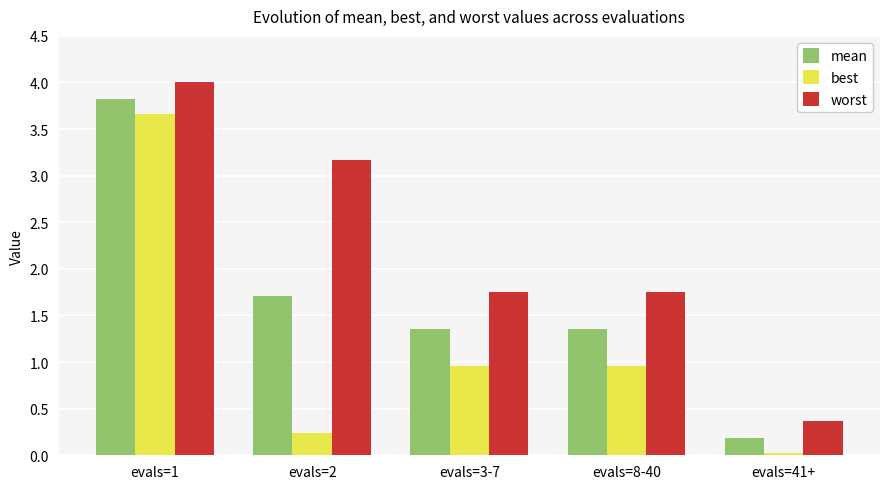

Is the value of best at evals=8-40 greater than the value of worst at evals=2?

No